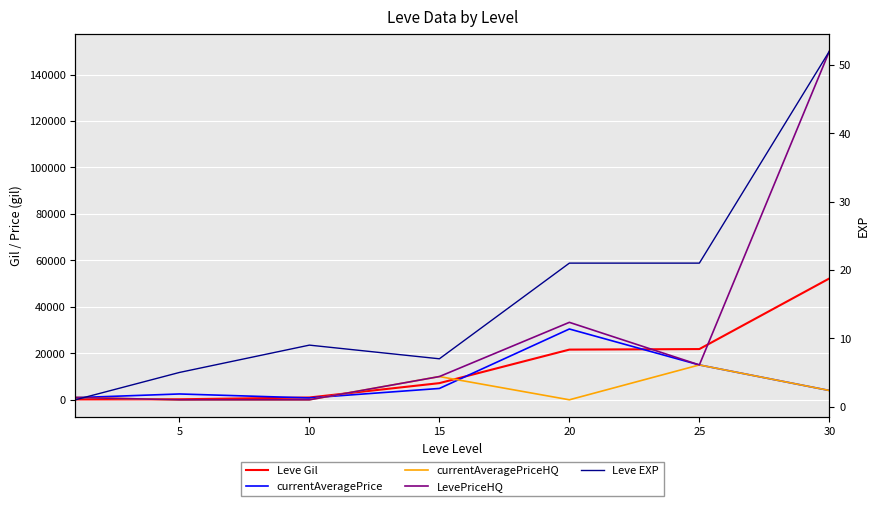

Reading left to right, extract all data points from this chart.

Leve Gil: 160	220	990	7170	21600	21830	52220
currentAveragePrice: 918	2507	800	4880	30471	15000	4000
currentAveragePriceHQ: 999	0	0	10000	0	15000	4000
LevePriceHQ: 999	0	0	10000	33333	15000	150000
Leve EXP: 1	5	9	7	21	21	52